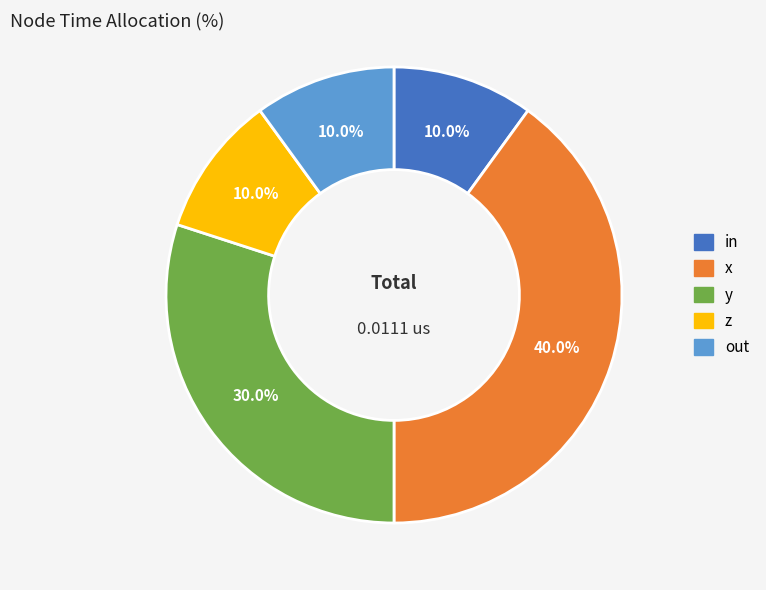

Is there a majority slice in this chart?

No